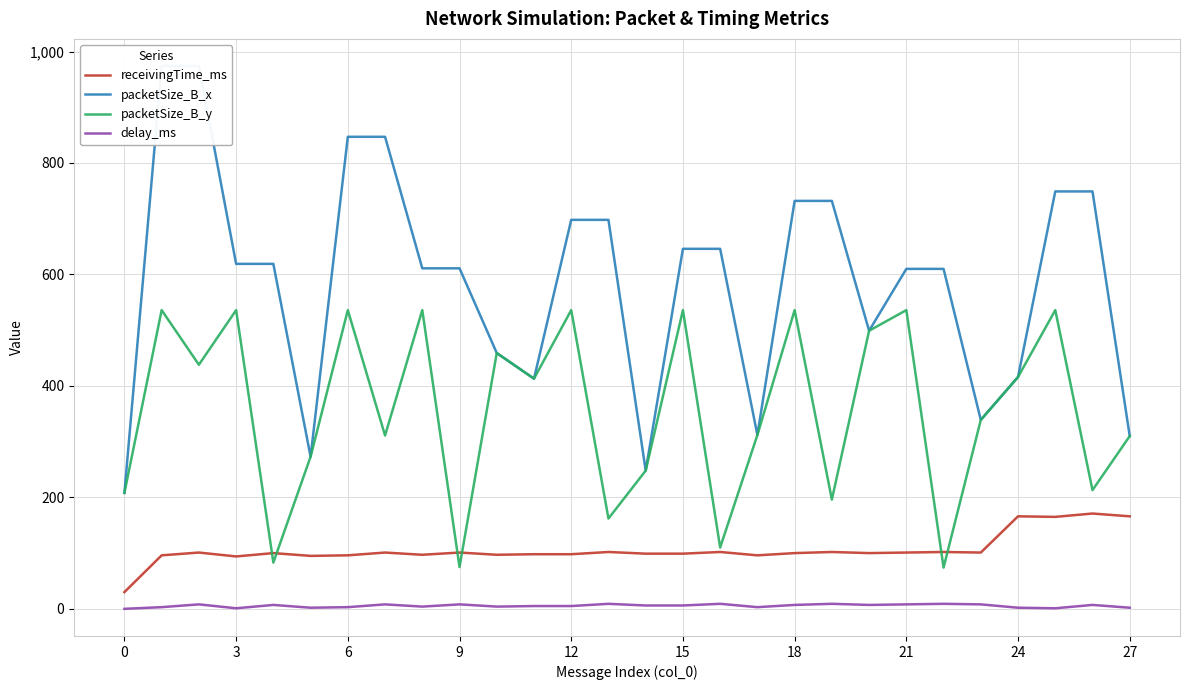

In packetSize_B_y, how many points are lower than both neighbors (excluding endpoints)?

10